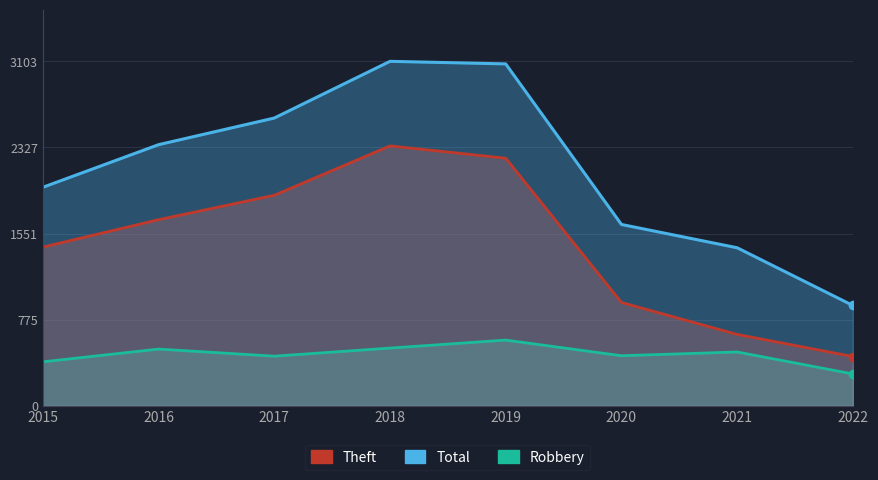

What is the difference between the maximum and minimum values in the Robbery series?

305